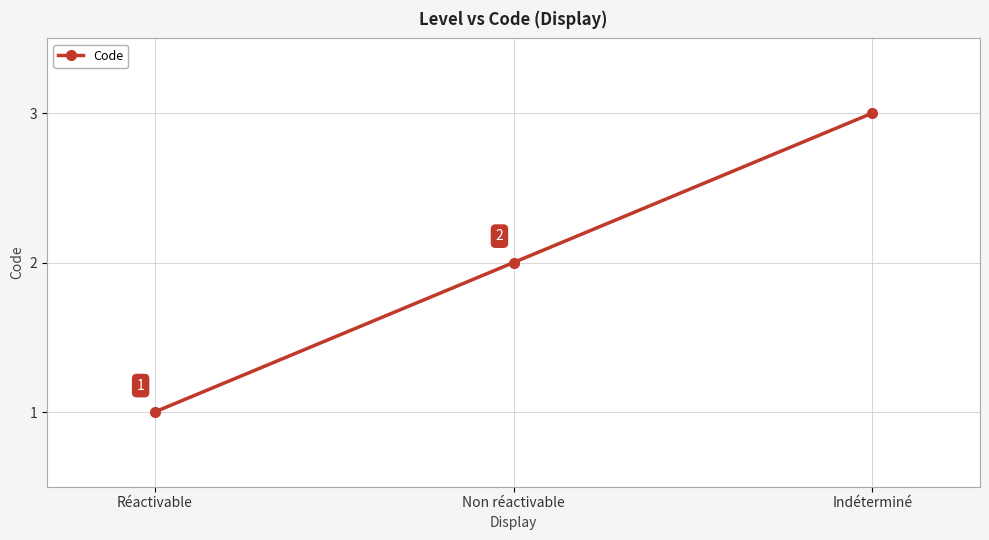

What is the ratio of the value at Indéterminé to the value at Non réactivable?

1.5